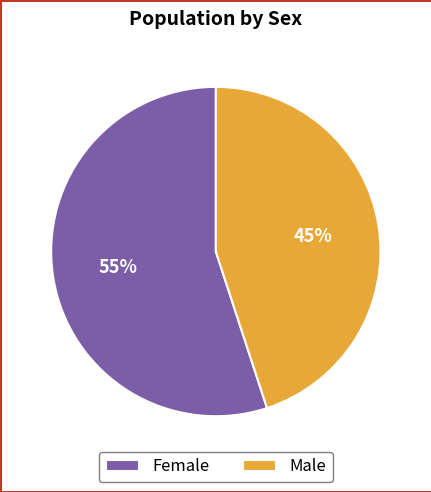

Which category has the smallest portion of the pie?

Male